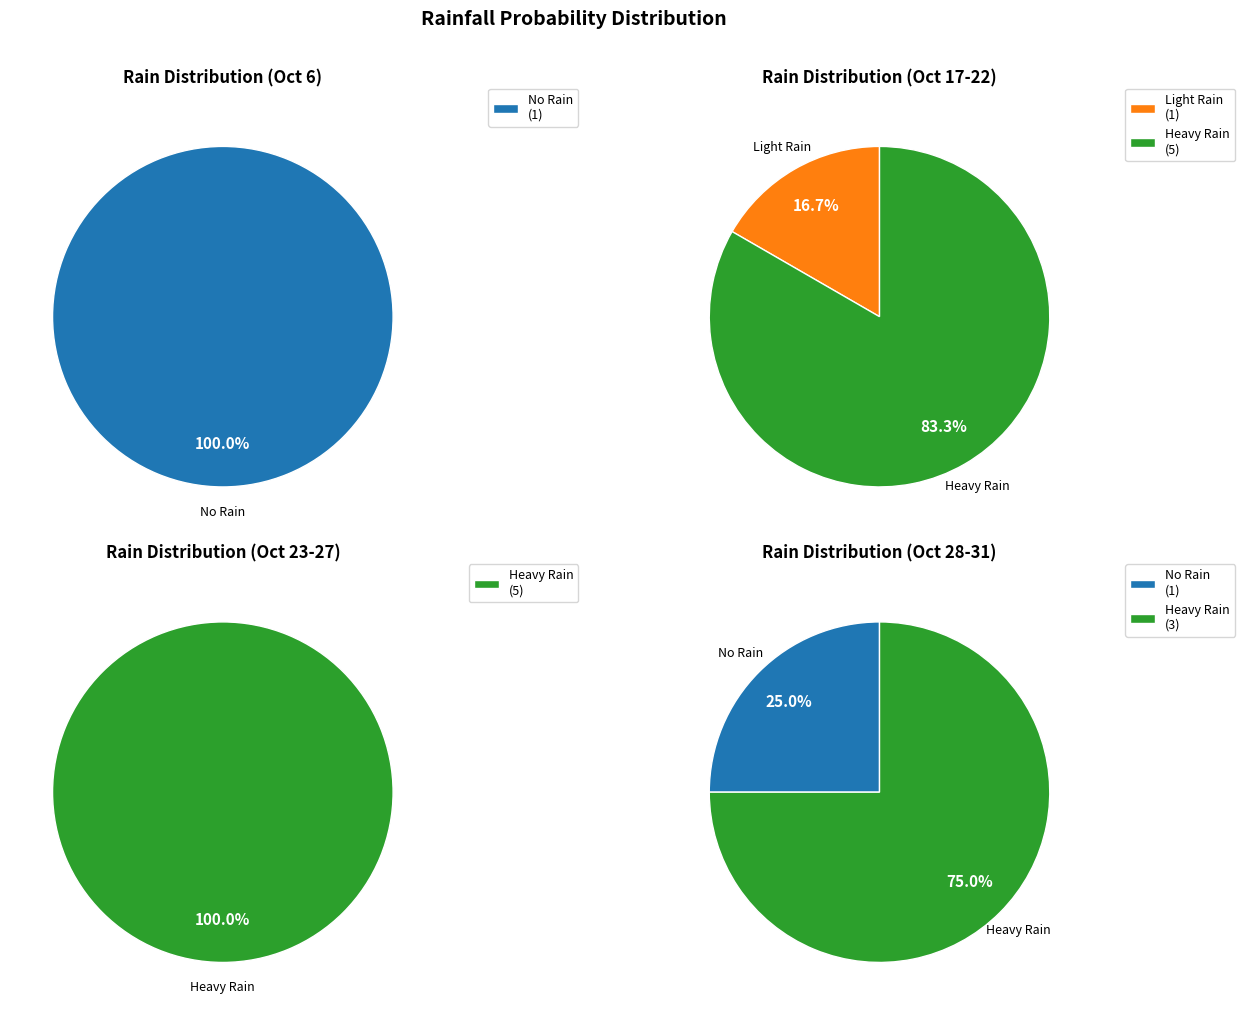

Do 2023-10-22 and 2023-10-31 together represent more than half of the pie?

No